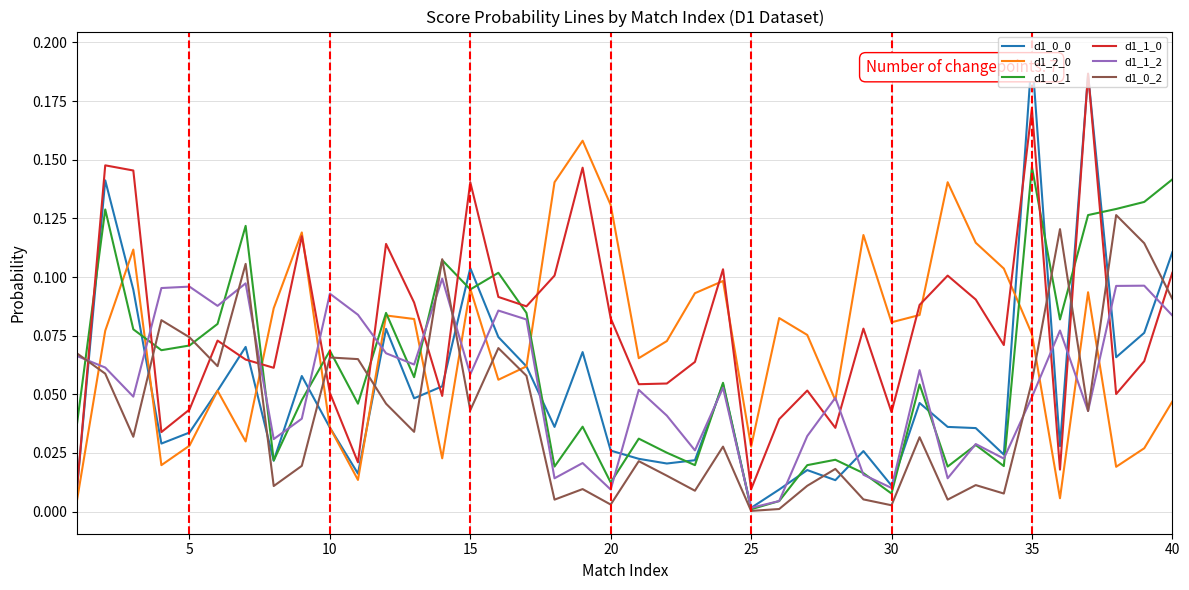

True or false: d1_2_0 has more than 2 interior local peaks.

True